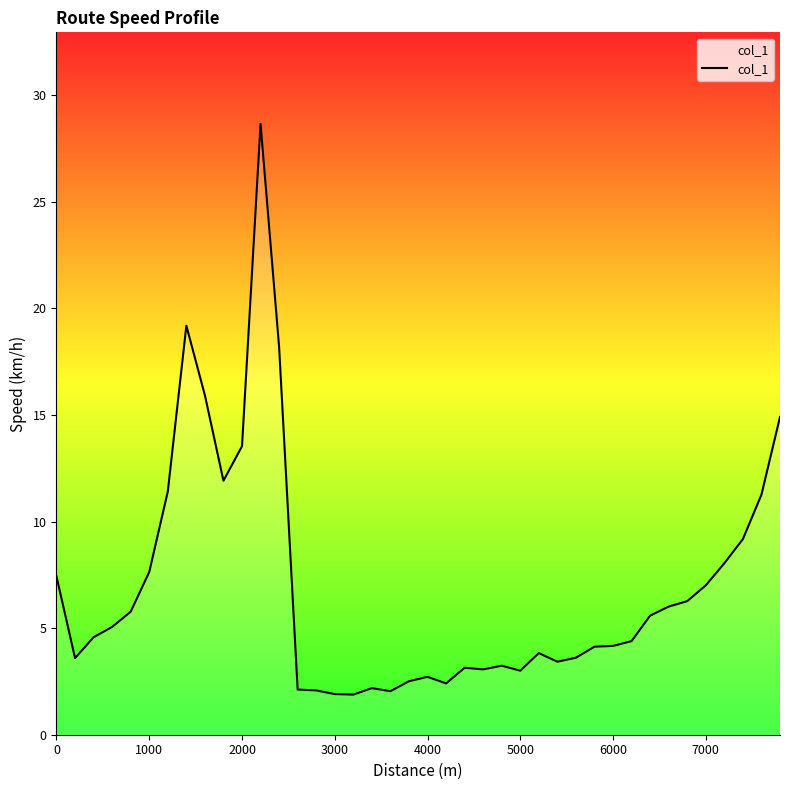

How many series are shown in this chart?

1